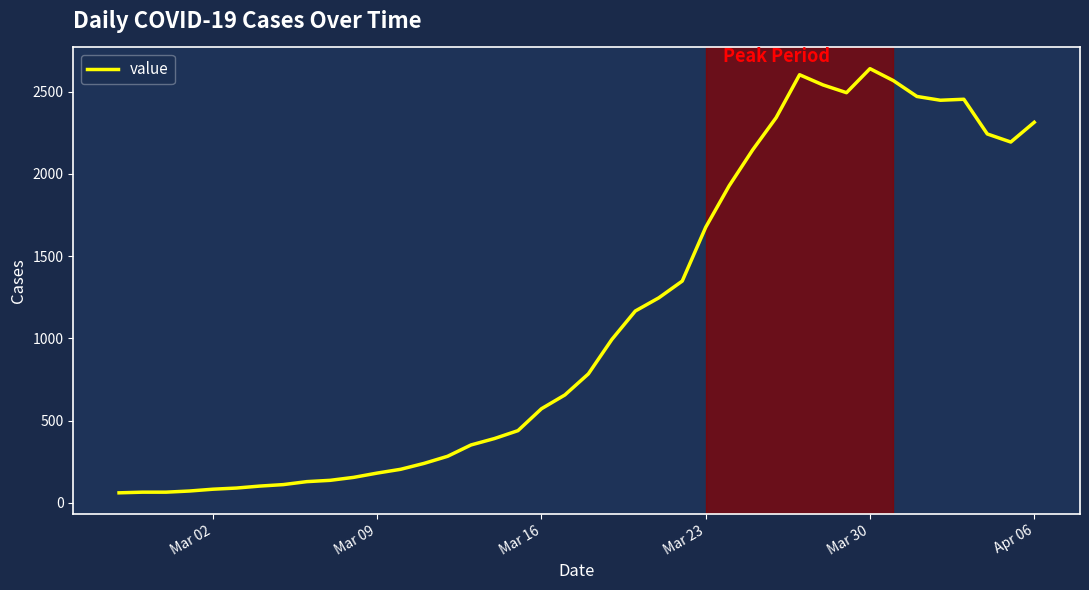

What is the greatest value displayed?

2639